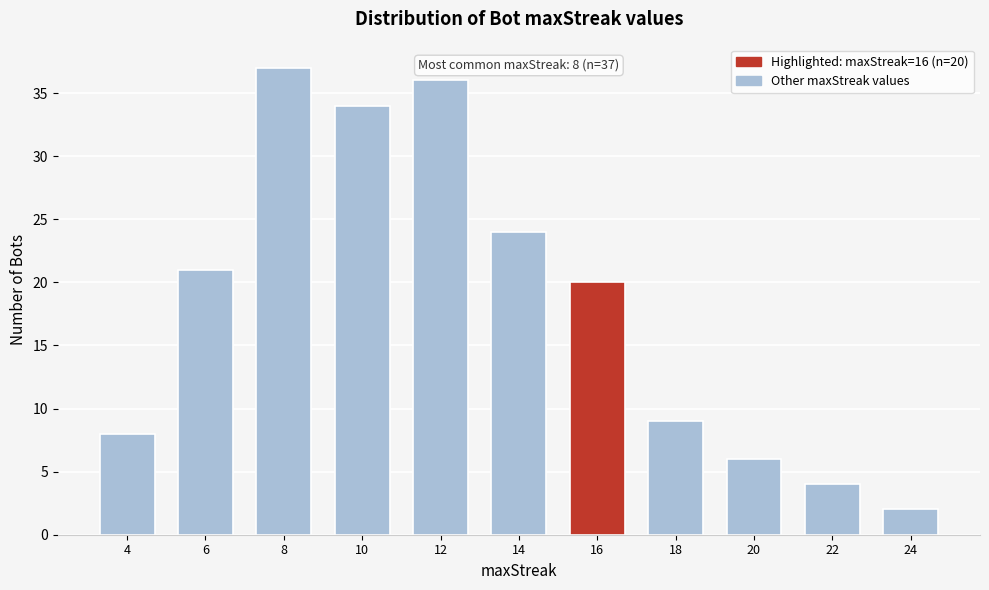

Reading left to right, extract all data points from this chart.

8	21	37	34	36	24	20	9	6	4	2